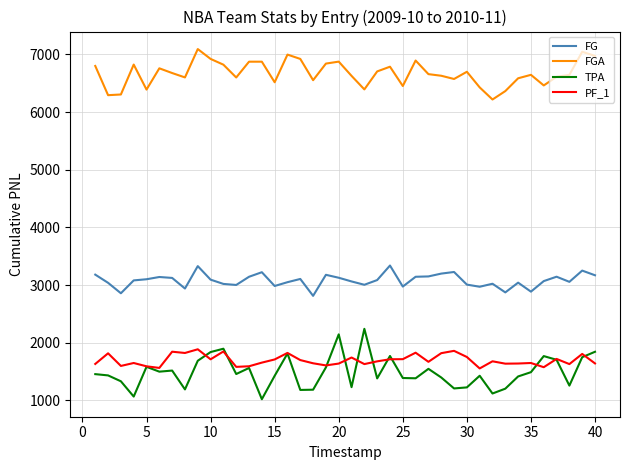

List the series in order of their peak value, lowest first.

PF_1, TPA, FG, FGA